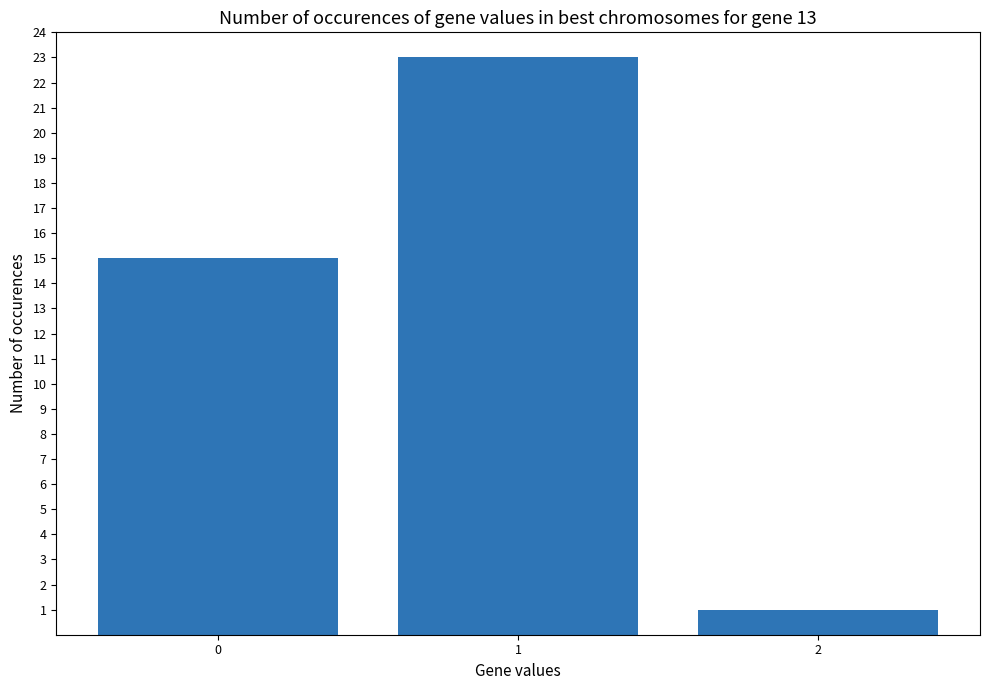

Are the bars horizontal?

No